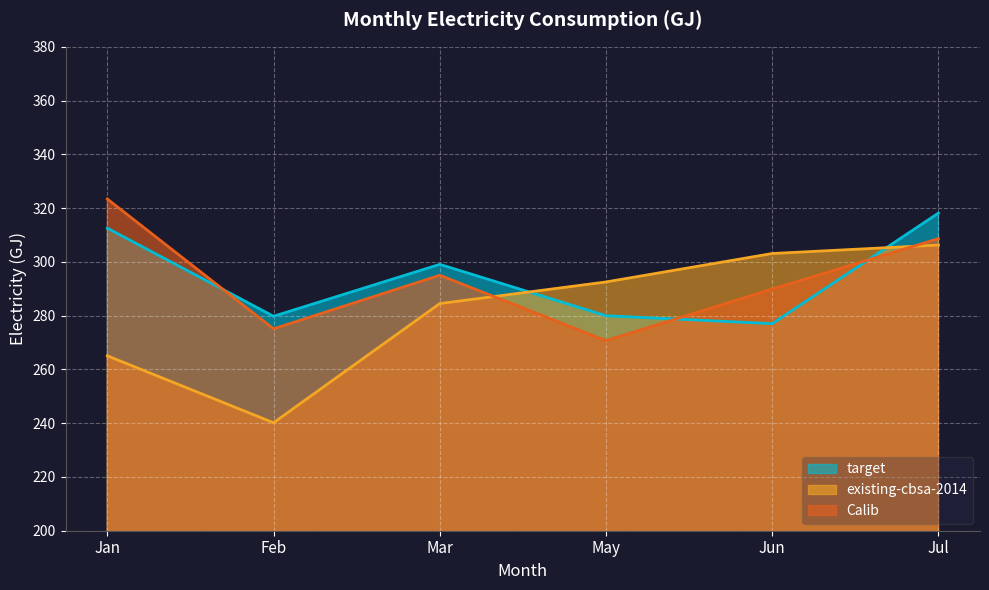

Reading left to right, transcribe all the data shown in this chart.

target: 312.6	279.8	299.1	280.0	277.0	318.1
existing-cbsa-2014: 265.1	240.2	284.5	292.5	303.1	306.3
Calib: 323.4	275.1	295.0	270.7	289.9	308.6